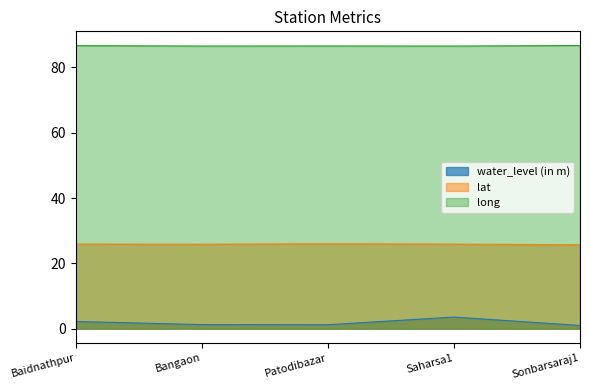

True or false: lat has a value of 9.6 at Baidnathpur.

False